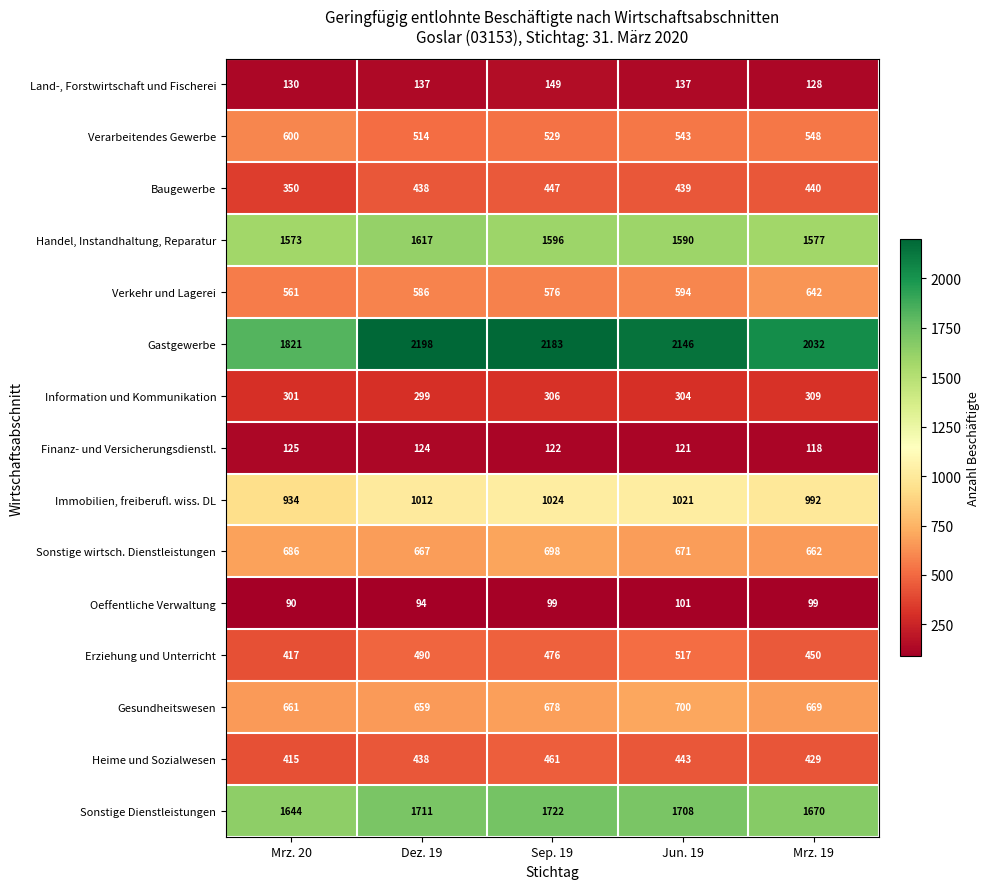

At which category does the chart reach its minimum across all series?

Mrz. 20